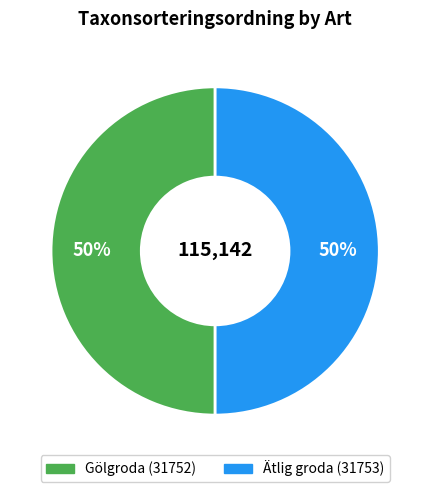

Count the number of slices in the pie.

2